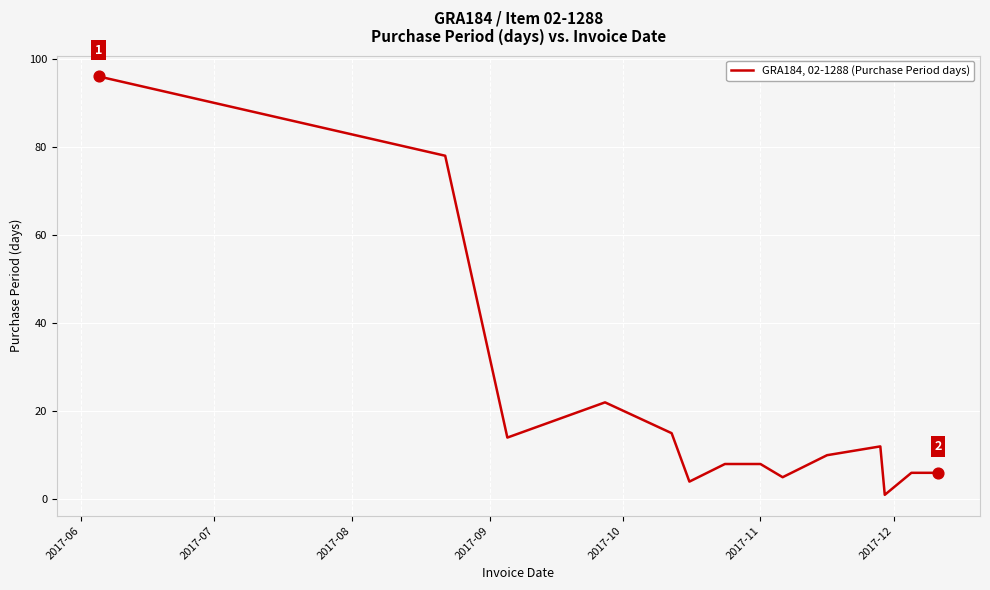

What is the greatest value displayed?

96